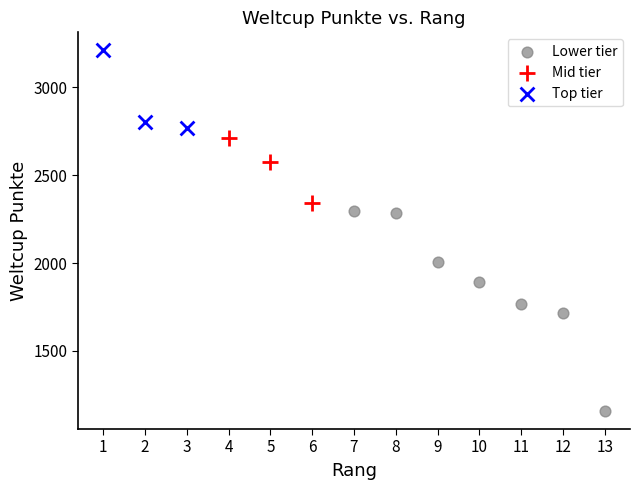

Which series contains the lowest Y value?

Lower tier